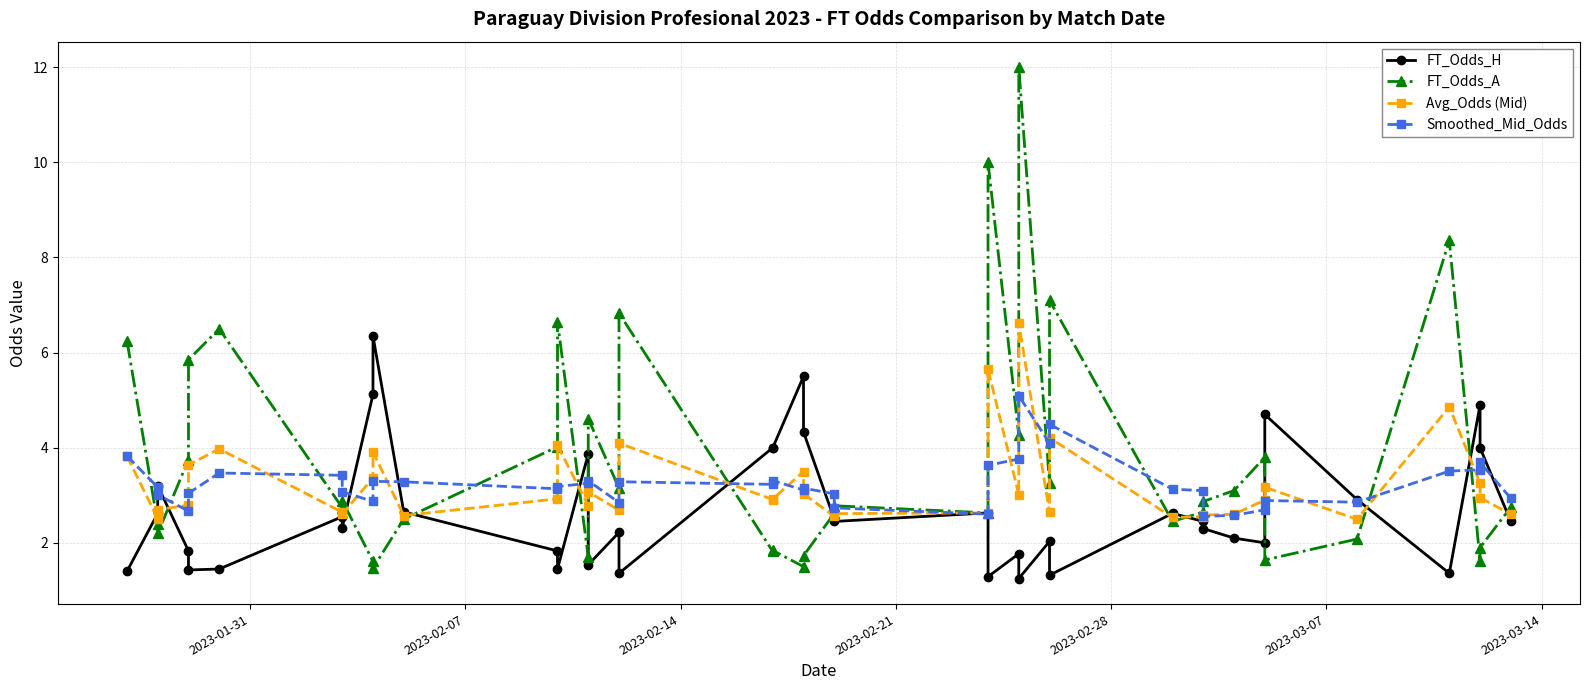

What is the lowest value of the Avg_Odds (Mid) series?

2.5